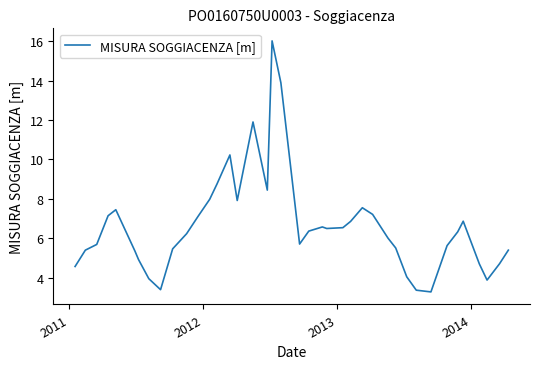

What is the greatest value displayed?

16.0